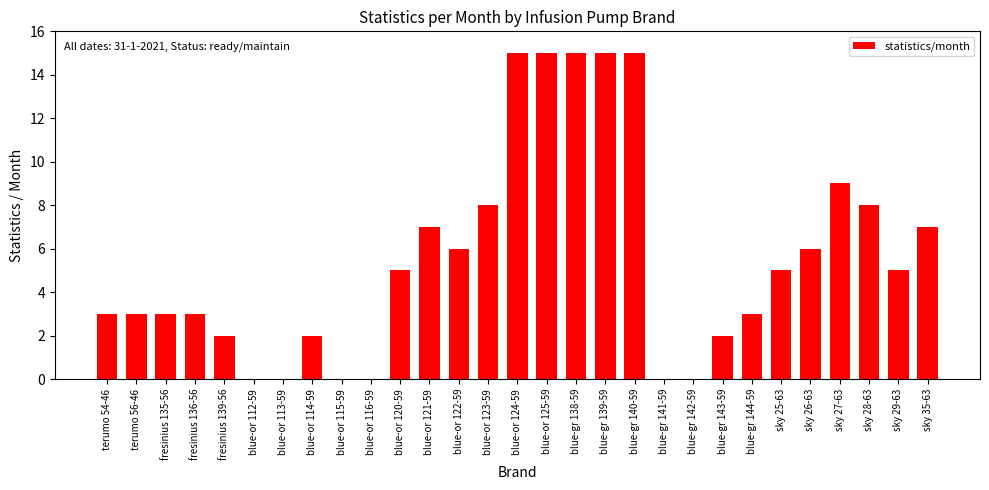

What is the sum of all values?

162